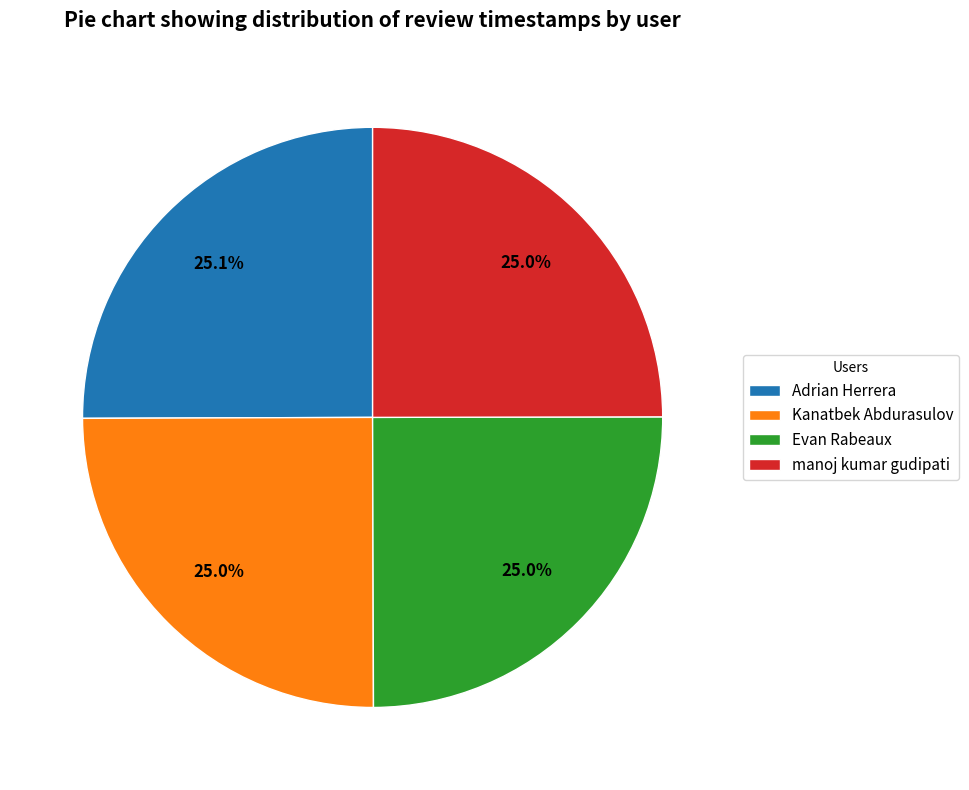

Count the number of slices in the pie.

4